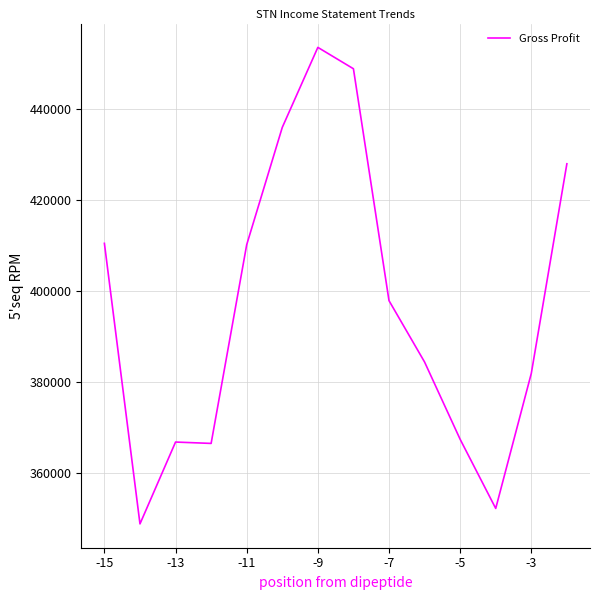

What is the average value?

396550